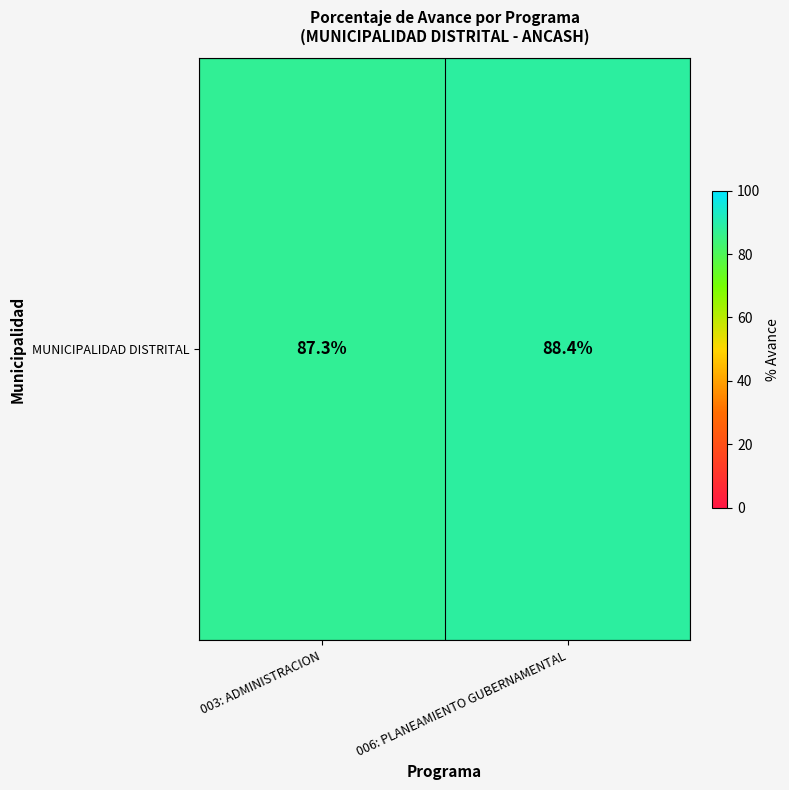

What is the greatest value displayed?

88.4